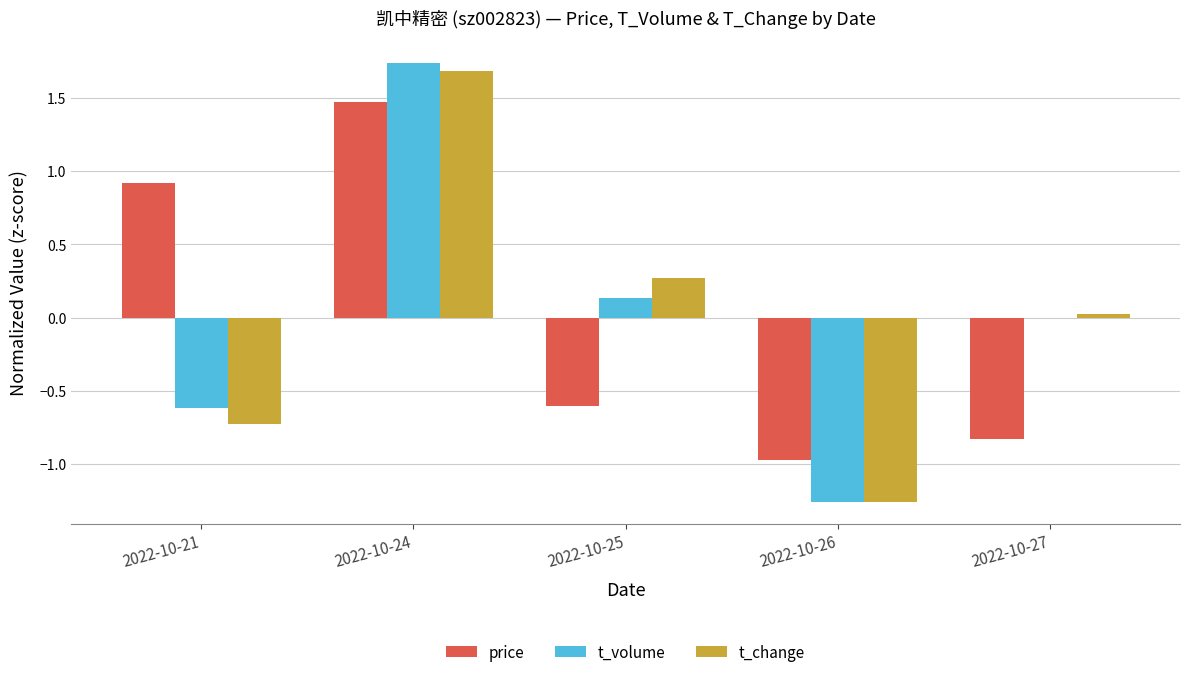

Is the value of price at 2022-10-24 greater than the value of t_volume at 2022-10-25?

Yes